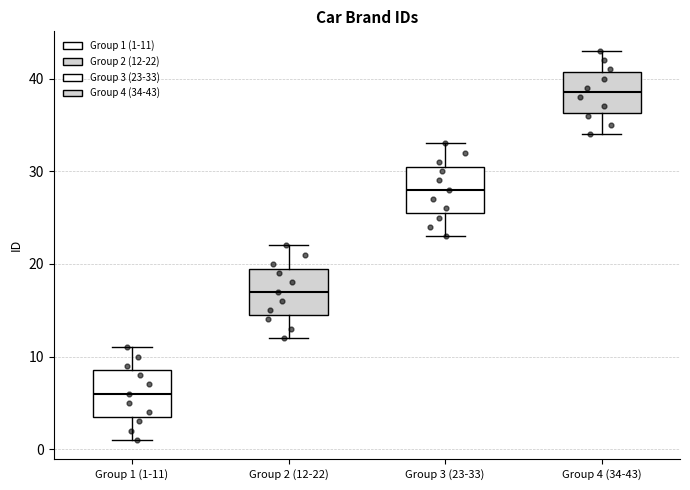

Which box's median line is the lowest?

Group 1 (1-11)